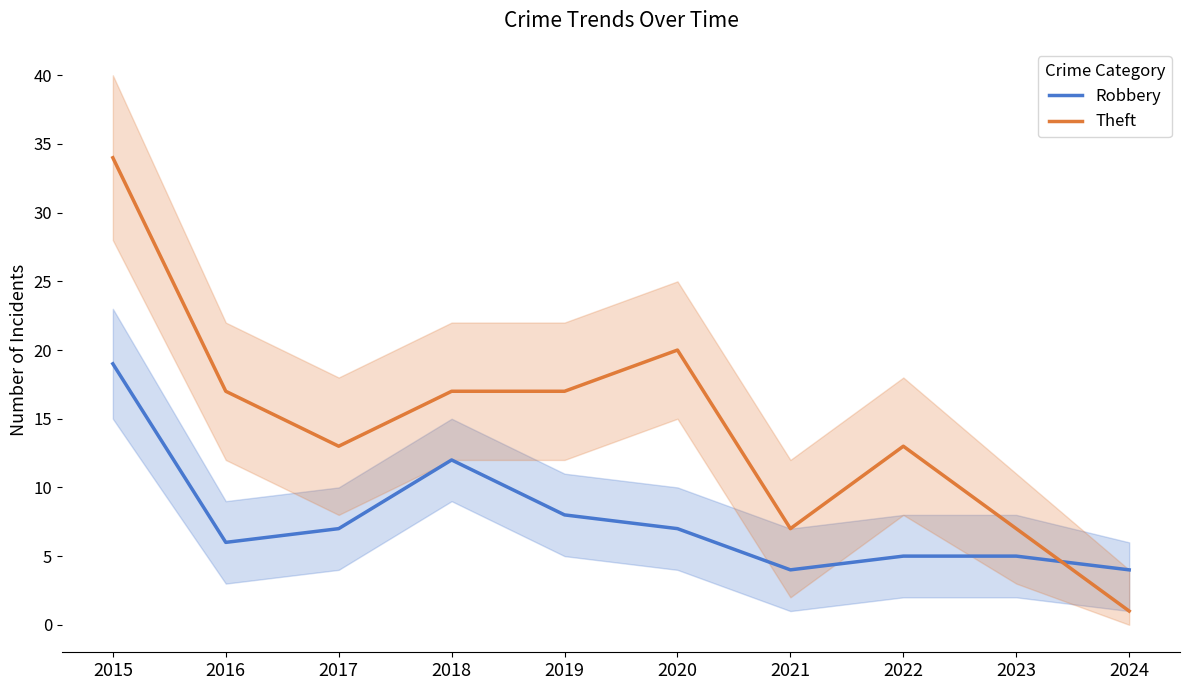

Reading left to right, extract all data points from this chart.

Robbery: 19	6	7	12	8	7	4	5	5	4
Theft: 34	17	13	17	17	20	7	13	7	1